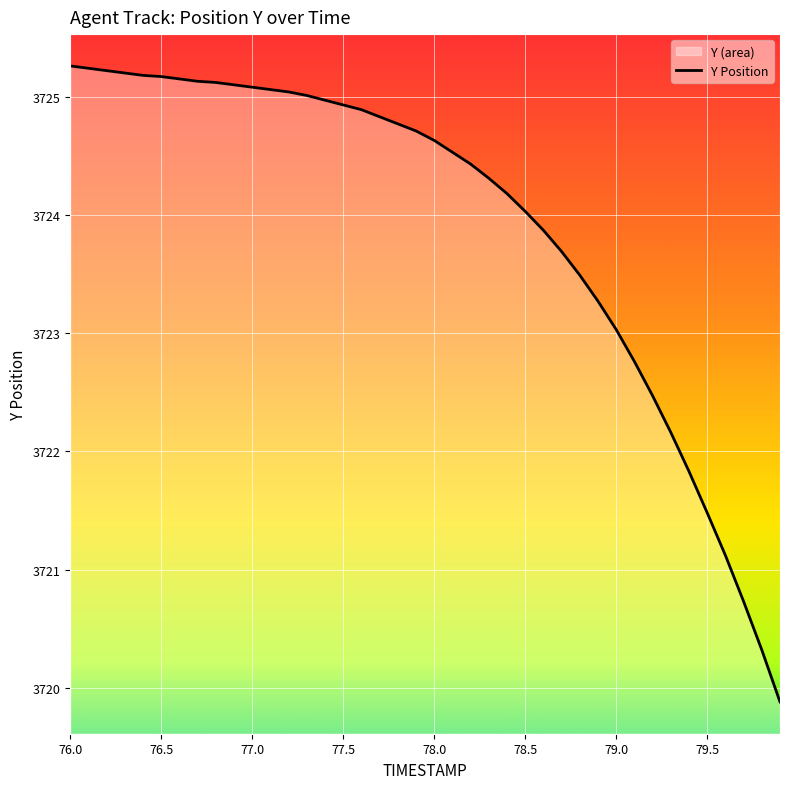

Approximately how many times larger is the value at 77.5 compared to 79.5?

1.0